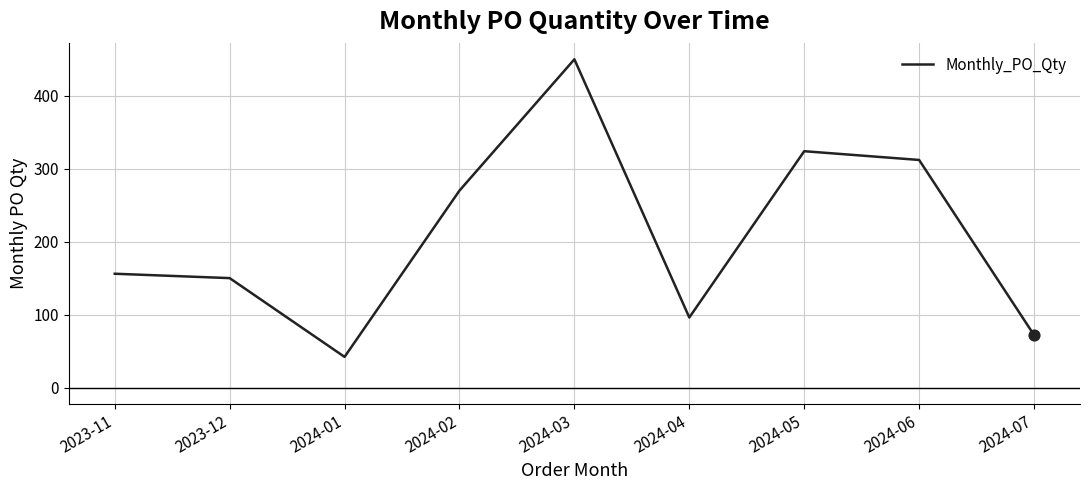

Which has a higher value, 2024-03 or 2024-06?

2024-03